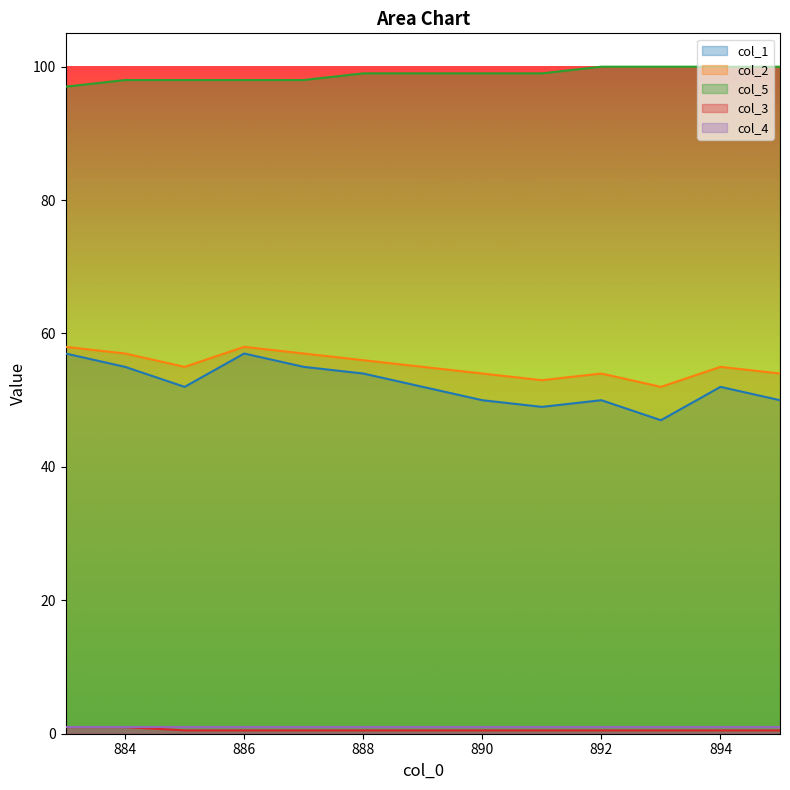

What is the value of the col_3 point at the 2nd from the left?

1.0